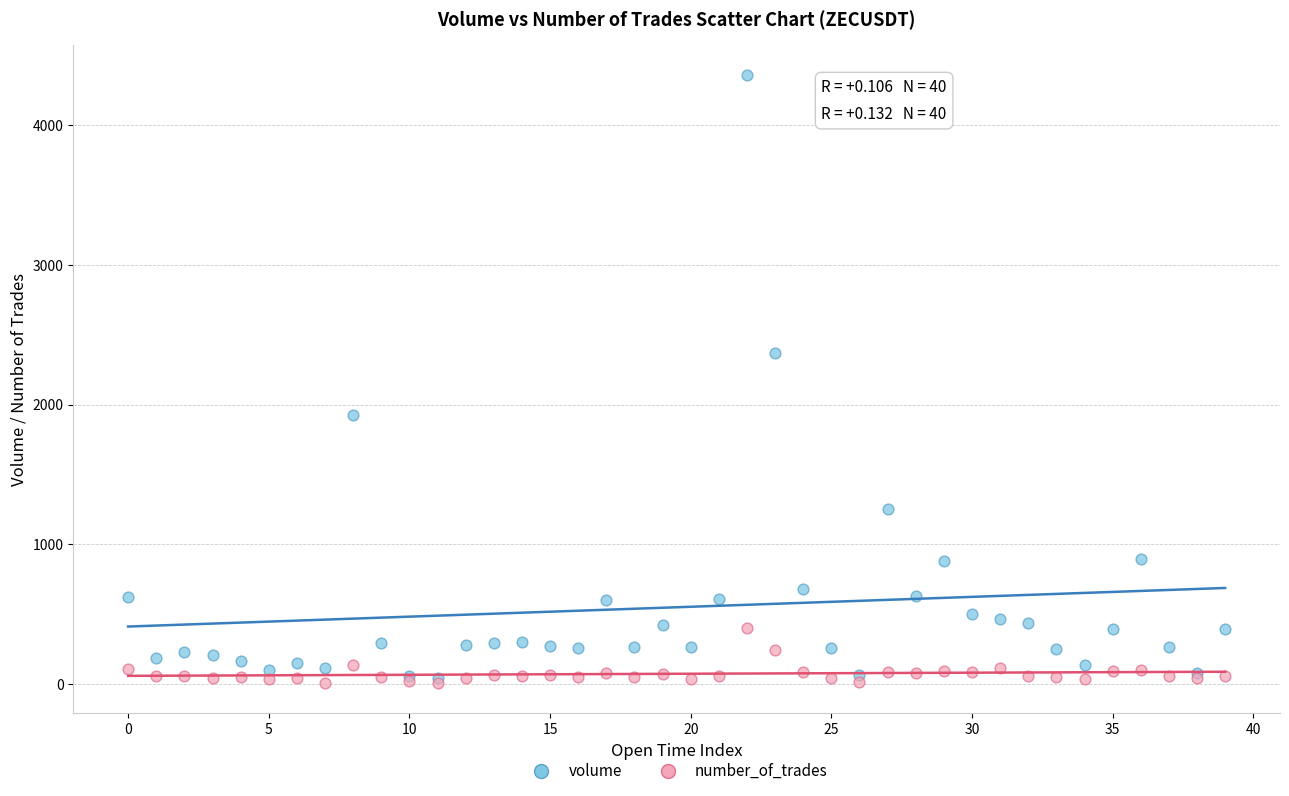

Across all series, what Y value is closest to 2182?

2369.6